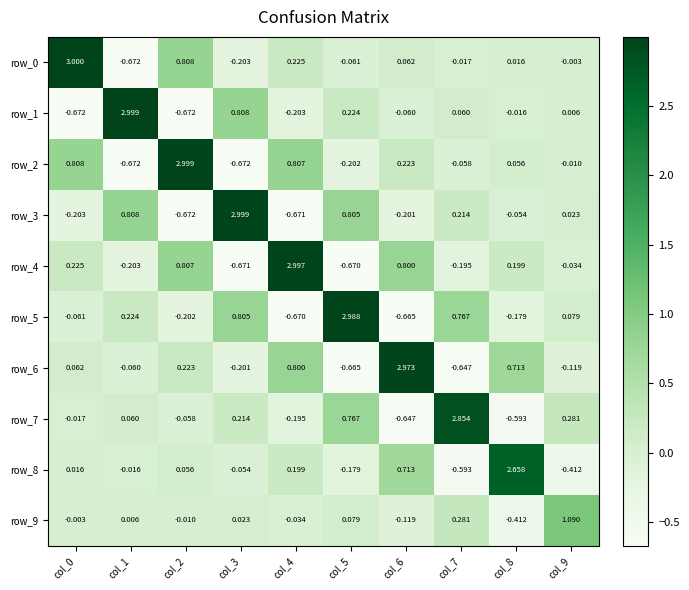

Between col_4 and col_9, which series saw the biggest shift?

row_4